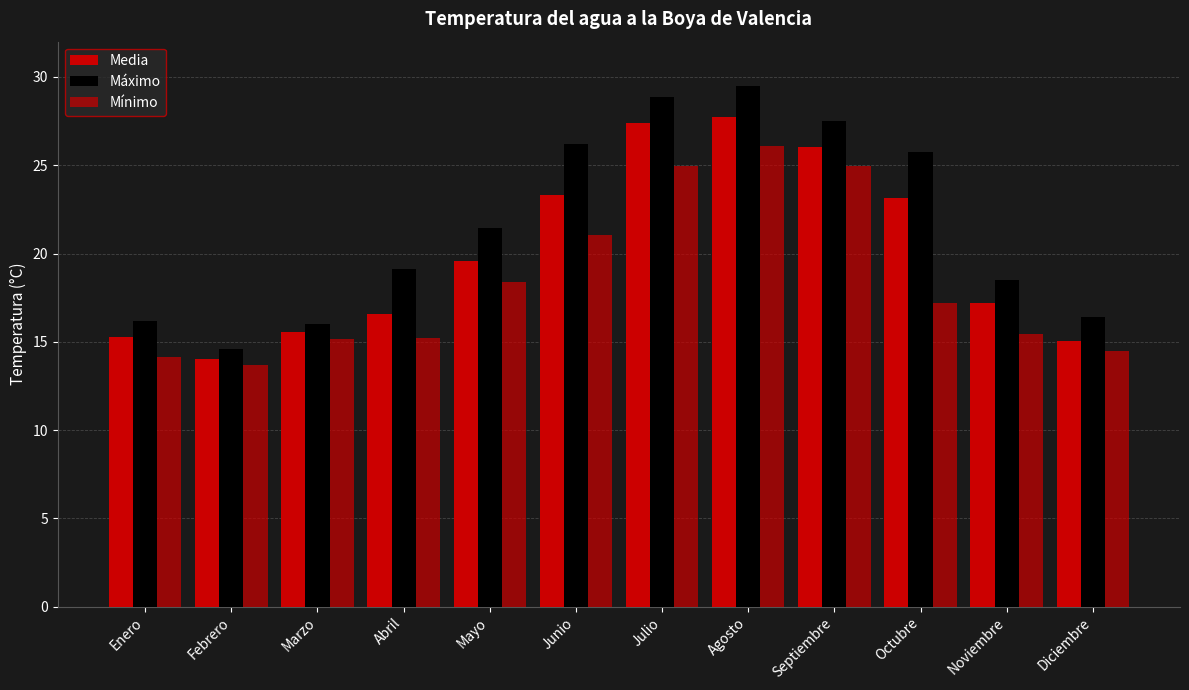

What is the sum of the Máximo values at Junio and Agosto?

55.7